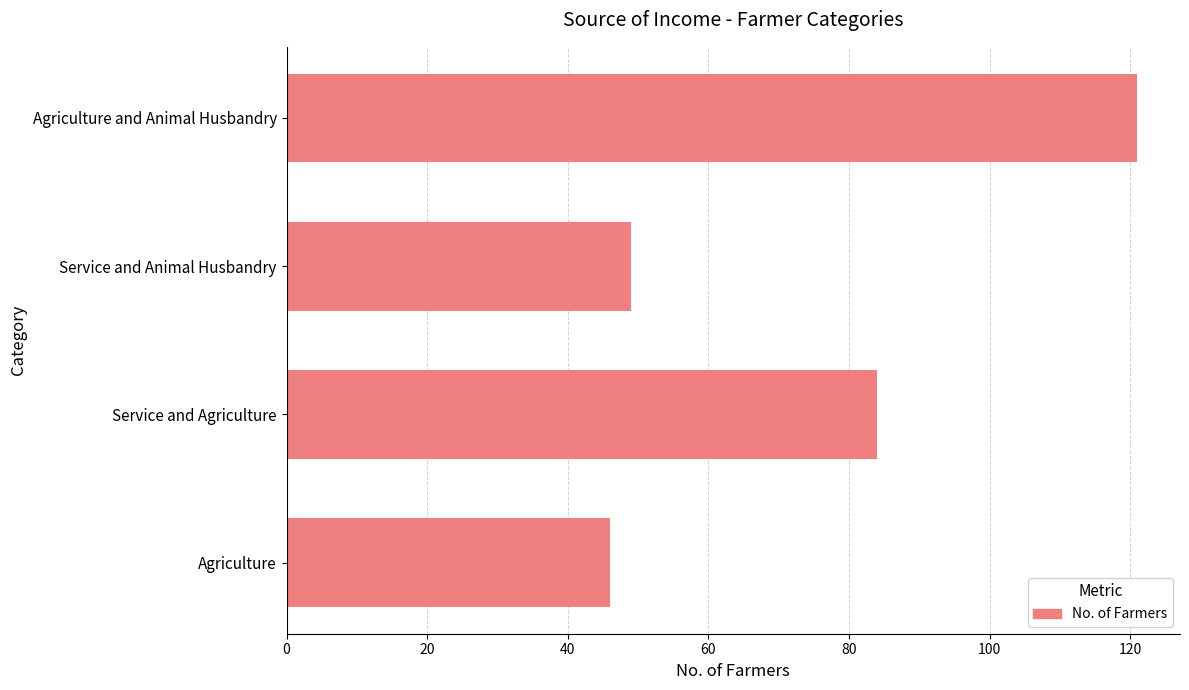

Does the chart contain any negative values?

No